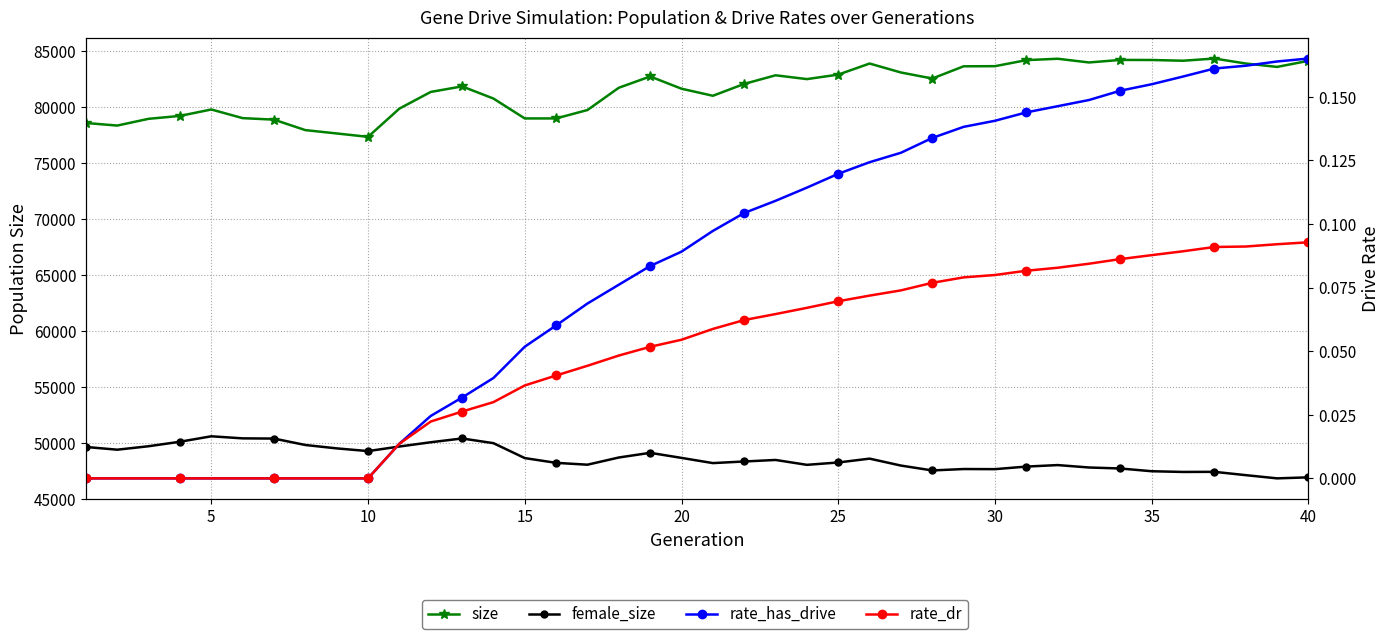

What is the difference between the maximum and minimum values in the rate_dr series?

0.1